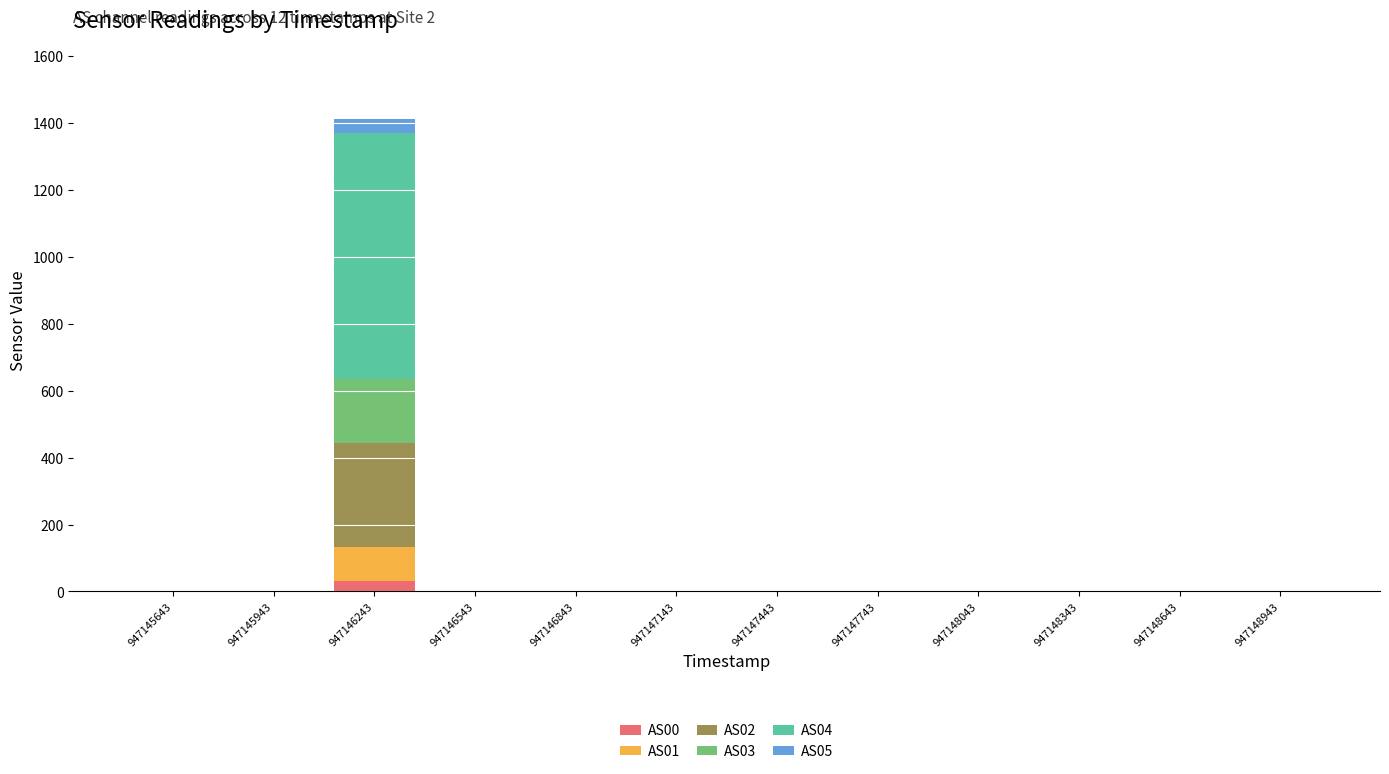

At which category is the sum across all series the highest?

947146243